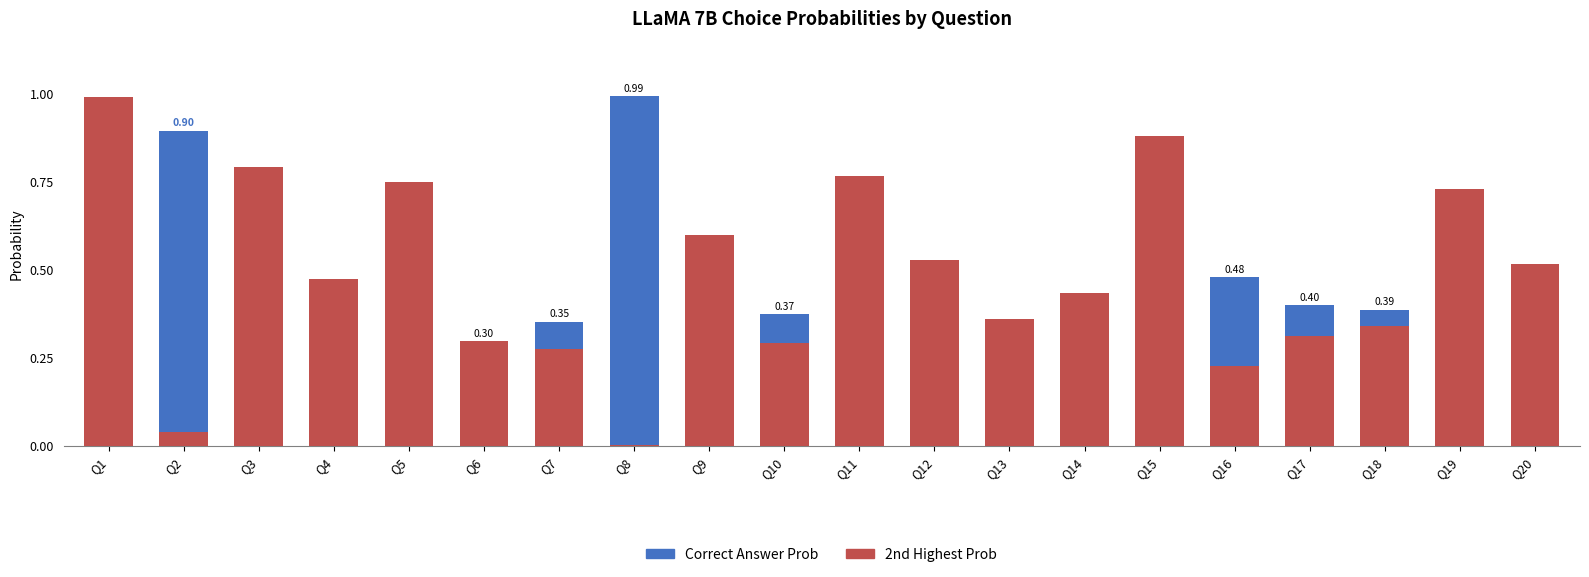

Reading left to right, transcribe all the data shown in this chart.

Correct Answer Prob: Q1=0.0	Q2=0.9	Q3=0.0	Q4=0.2	Q5=0.1	Q6=0.3	Q7=0.4	Q8=1.0	Q9=0.2	Q10=0.4	Q11=0.0	Q12=0.4	Q13=0.2	Q14=0.1	Q15=0.0	Q16=0.5	Q17=0.4	Q18=0.4	Q19=0.1	Q20=0.2
2nd Highest Prob: Q1=1.0	Q2=0.0	Q3=0.8	Q4=0.5	Q5=0.7	Q6=0.3	Q7=0.3	Q8=0.0	Q9=0.6	Q10=0.3	Q11=0.8	Q12=0.5	Q13=0.4	Q14=0.4	Q15=0.9	Q16=0.2	Q17=0.3	Q18=0.3	Q19=0.7	Q20=0.5